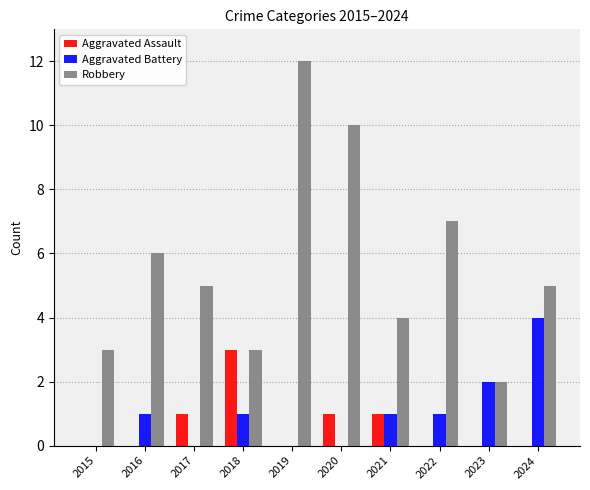

Between 2019 and 2021, which series saw the biggest shift?

Robbery